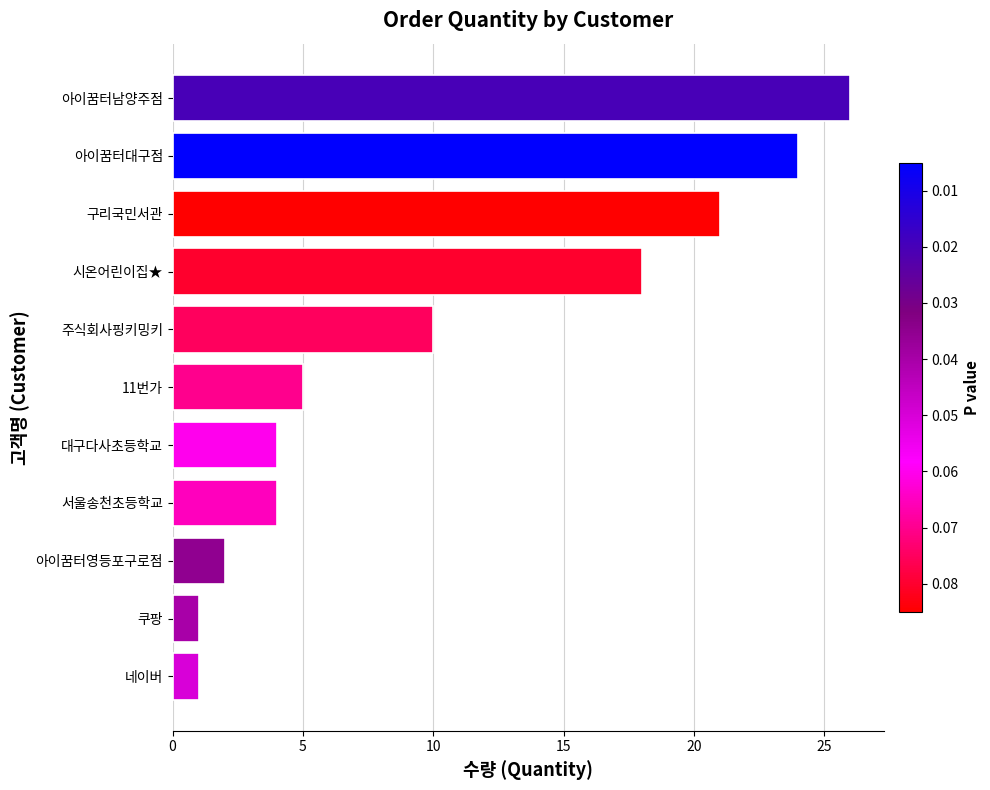

Between 아이꿈터남양주점 and 서울송천초등학교, which is larger?

아이꿈터남양주점